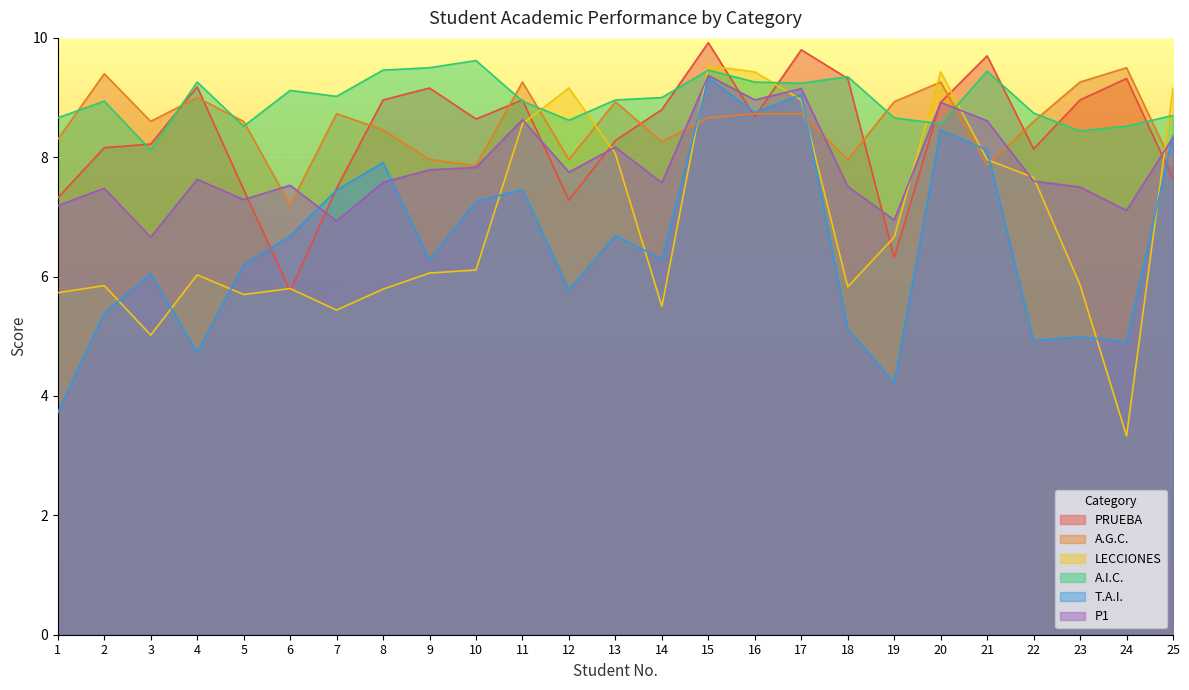

Is the value of PRUEBA at 16 greater than the value of A.G.C. at 6?

Yes